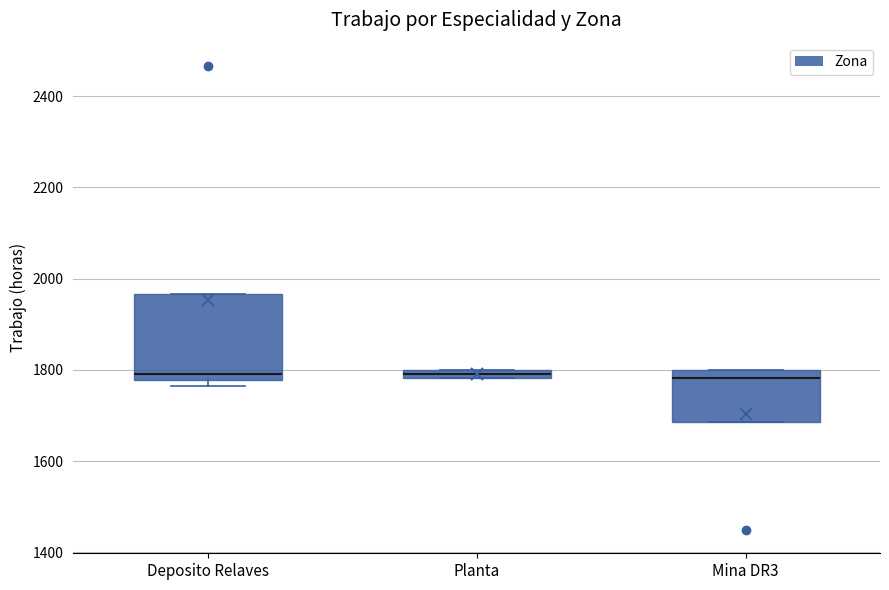

Comparing the boxes themselves (not the whiskers), which one is the tallest?

Deposito Relaves